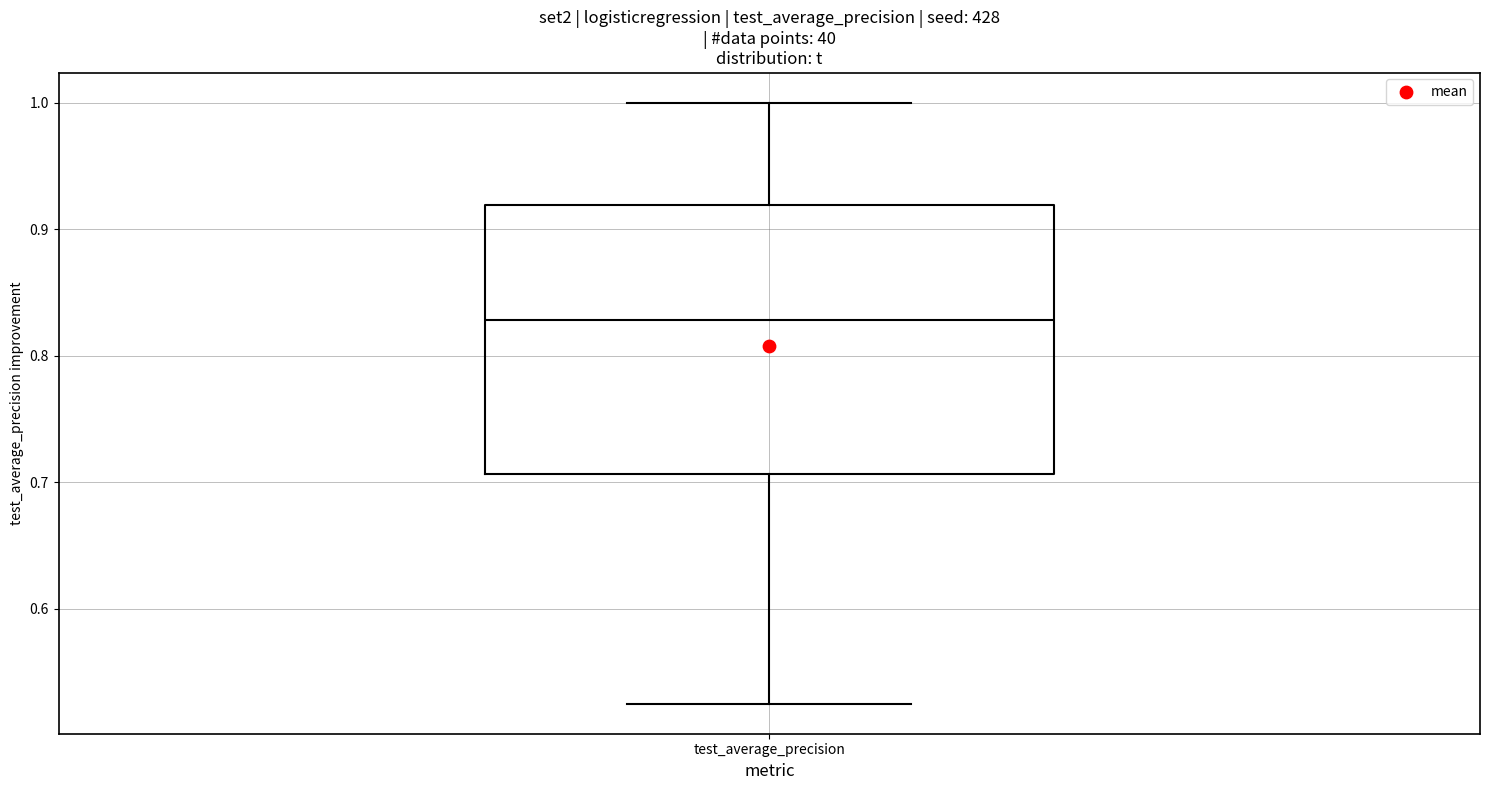

Where does the median line of the box for test_average_precision sit on the y-axis? The values are not printed on the chart, so give them approximately, as read against the axis.

0.83